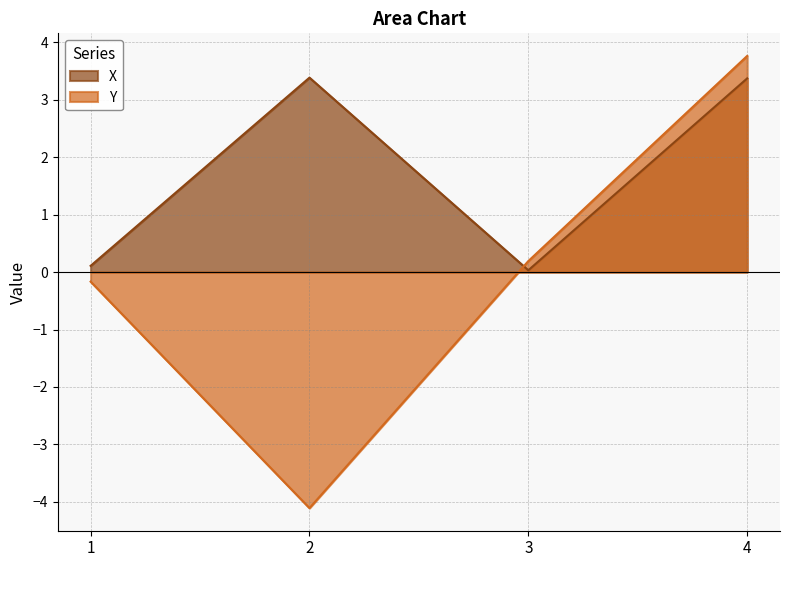

How many values in the Y series are below 0?

2